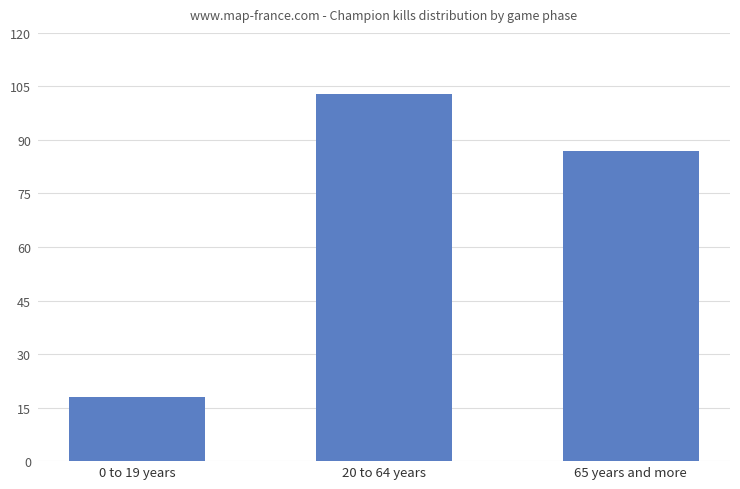

What is the difference between the maximum and minimum values?

85